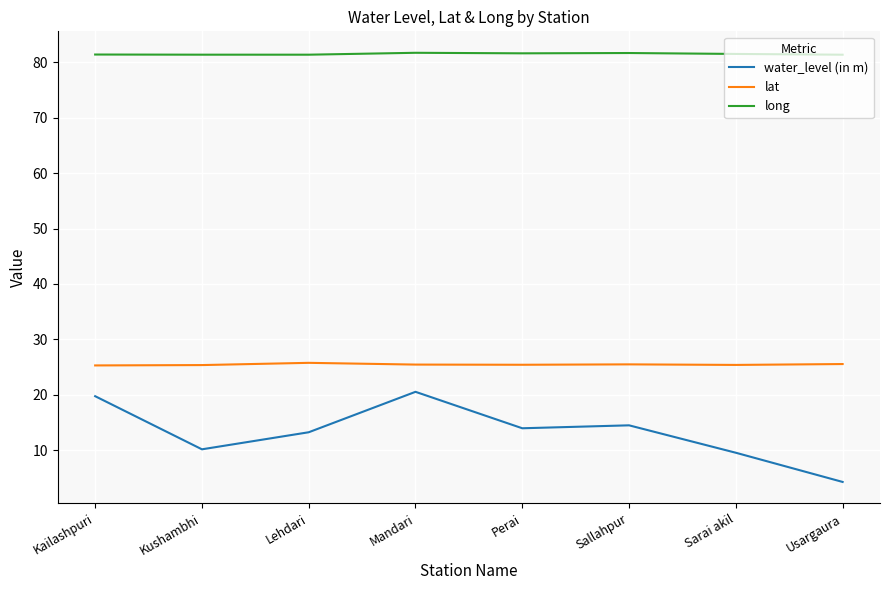

List the series in order of their peak value, lowest first.

water_level (in m), lat, long